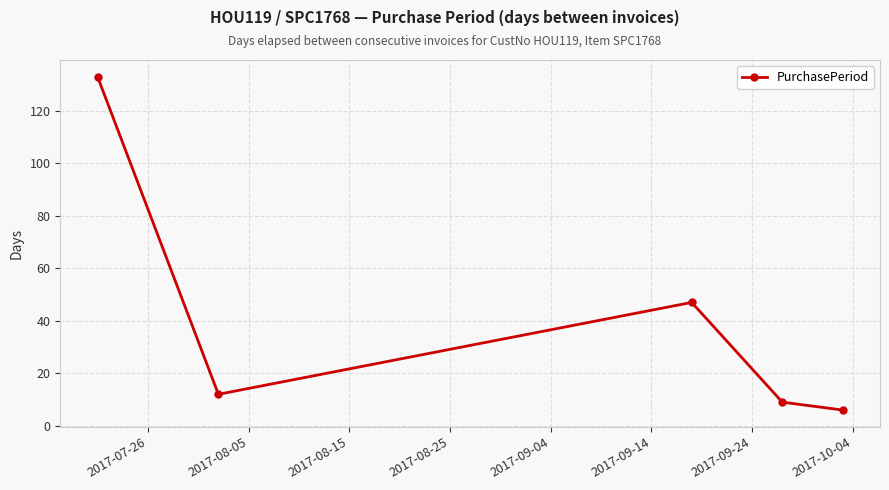

What is the maximum value shown in the chart?

133